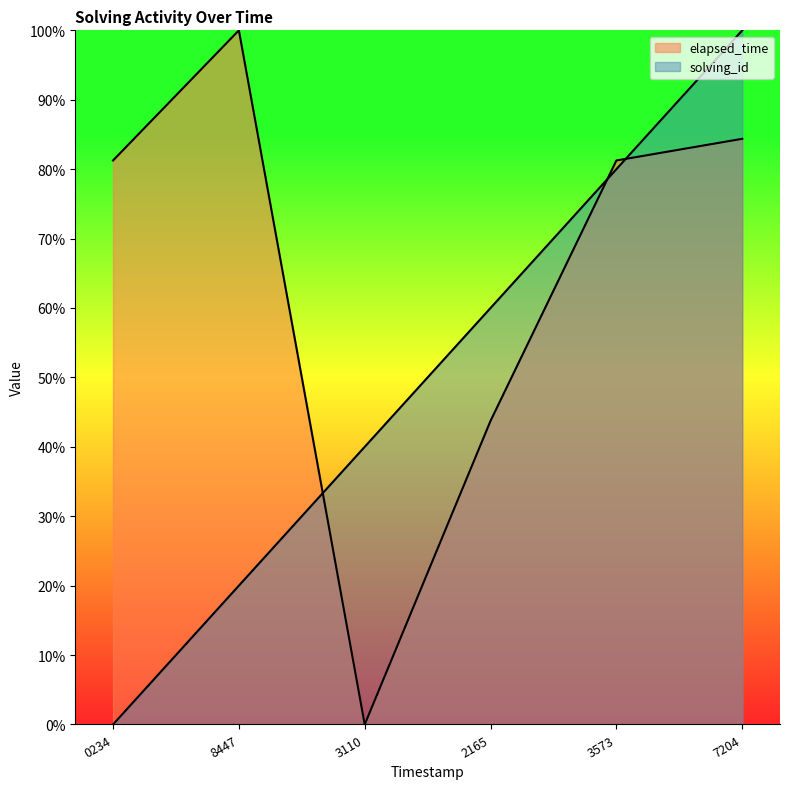

Is it true that solving_id equals 80.0 at 3573?

True